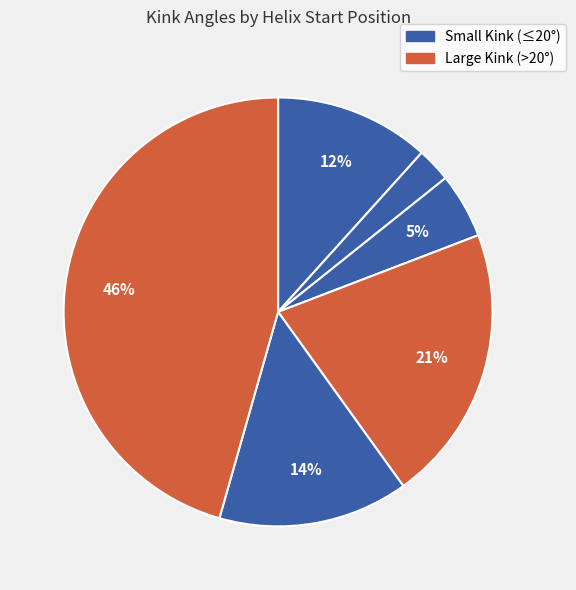

How many segments does this pie chart have?

6